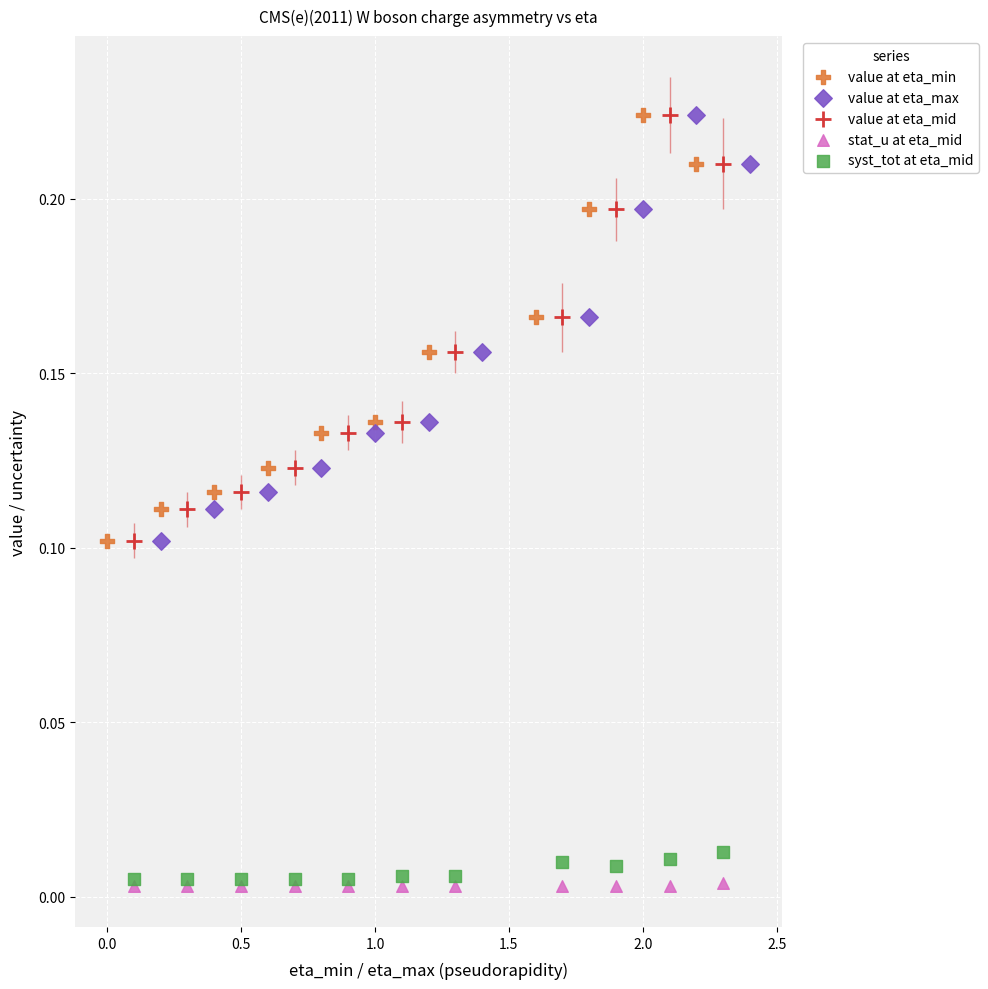

What are all the series names shown in the legend?

value at eta_min, value at eta_max, value at eta_mid, stat_u at eta_mid, syst_tot at eta_mid